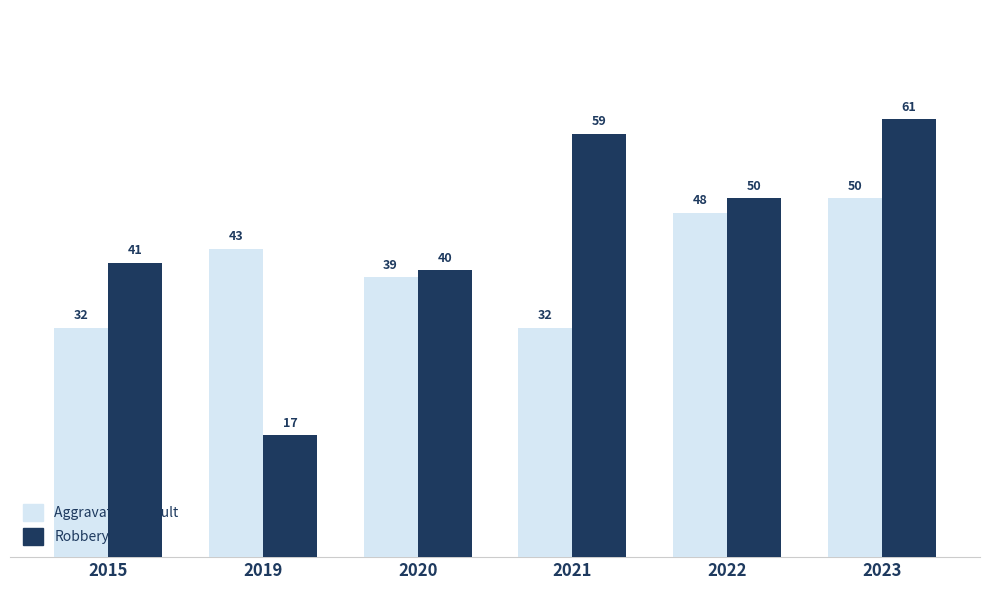

What is the value of the Robbery bar at the 4th from the left?

59